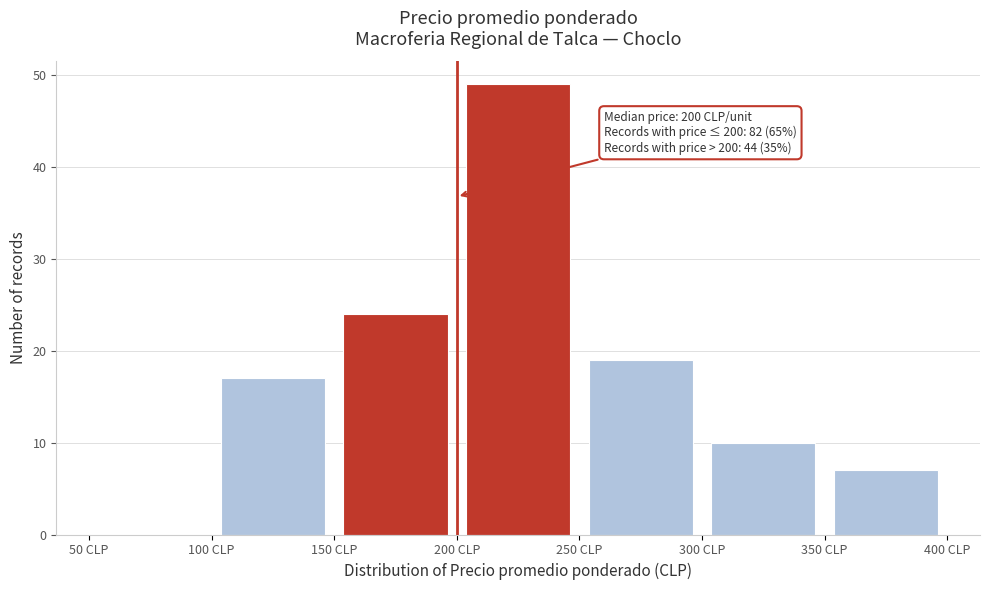

Which range on the x-axis has the tallest bar?

200 to 250